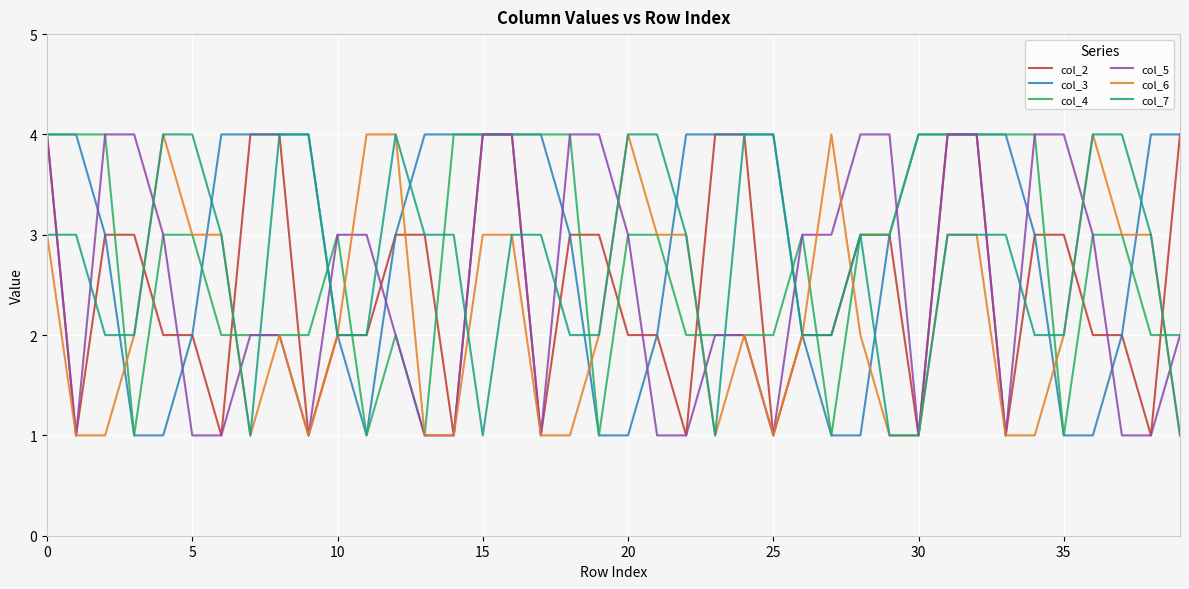

Which series has the largest total across all categories?

col_3